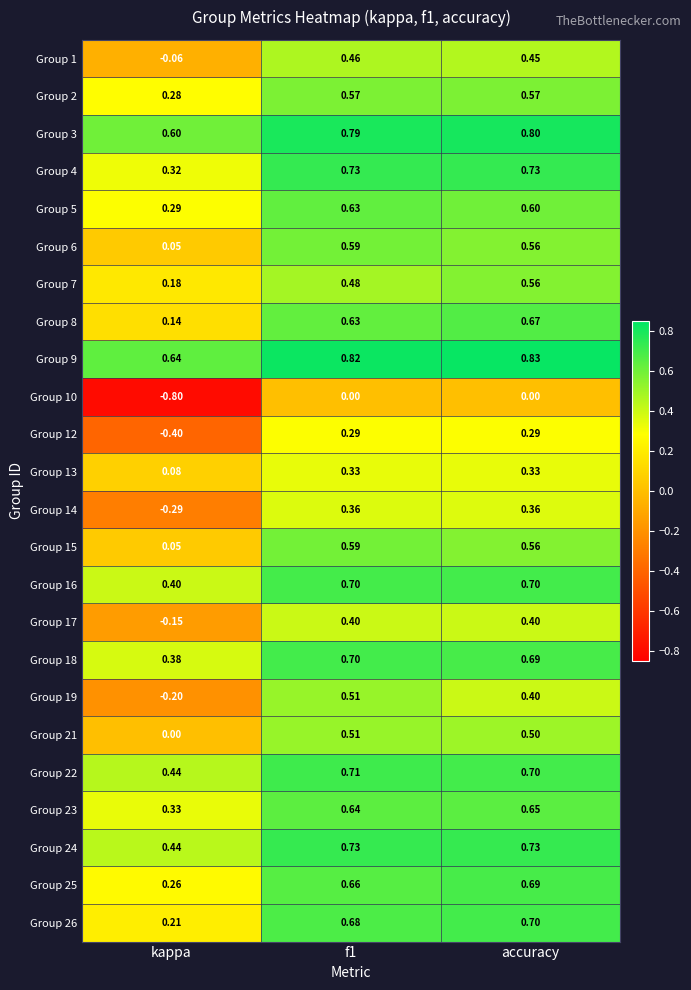

How many distinct data groups are displayed?

24